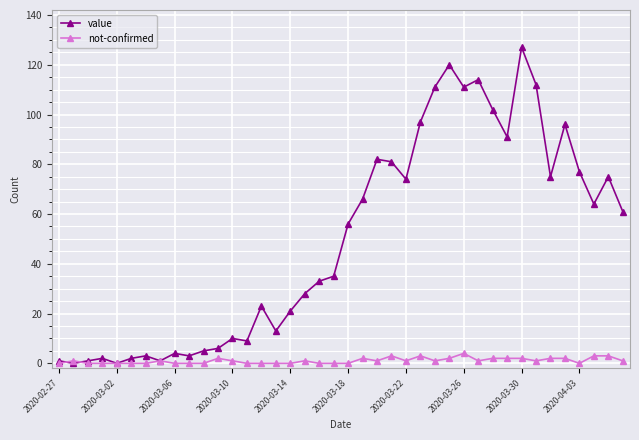

What is the greatest value displayed?

127